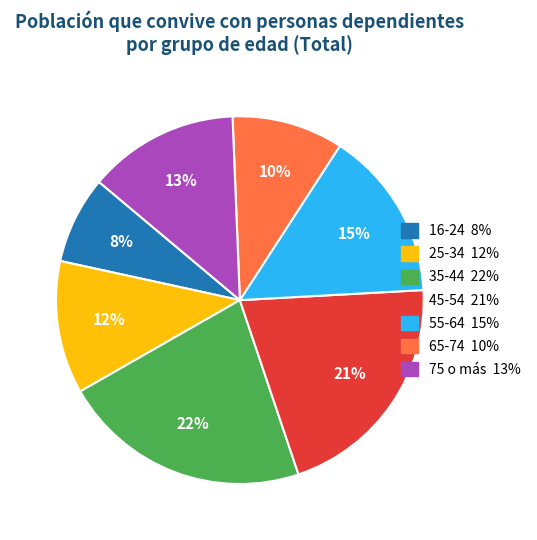

What is the smallest slice in the pie chart?

16-24